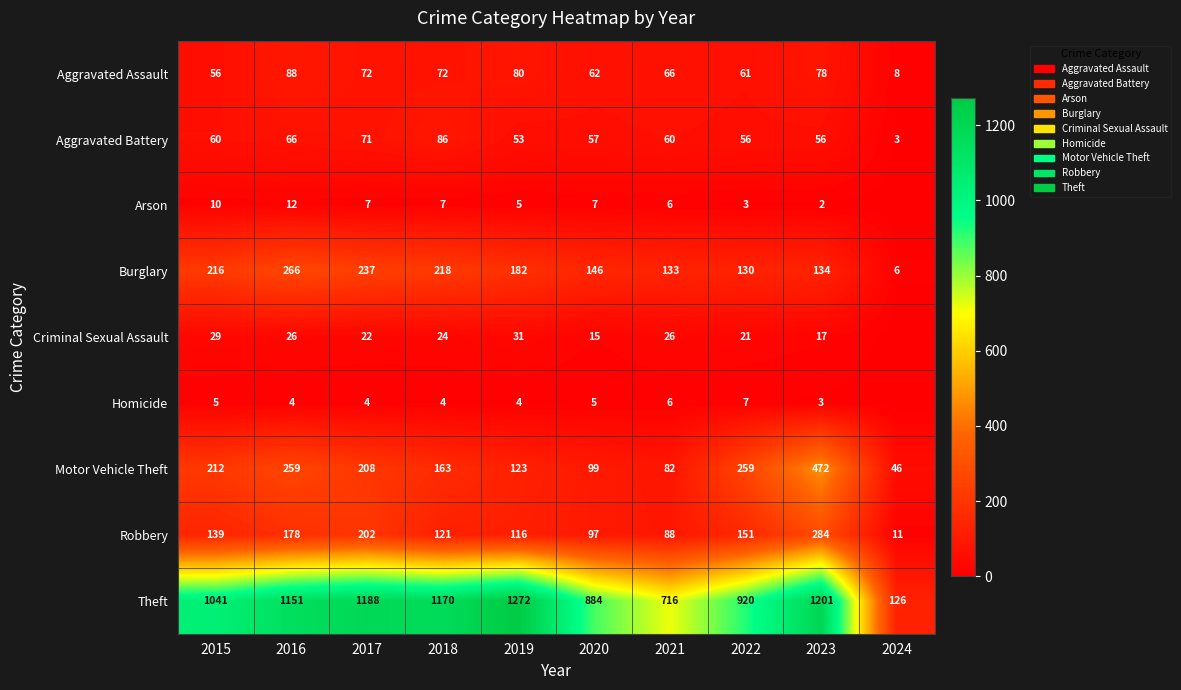

The value of Aggravated Assault at 2022 is 61. True or false?

True